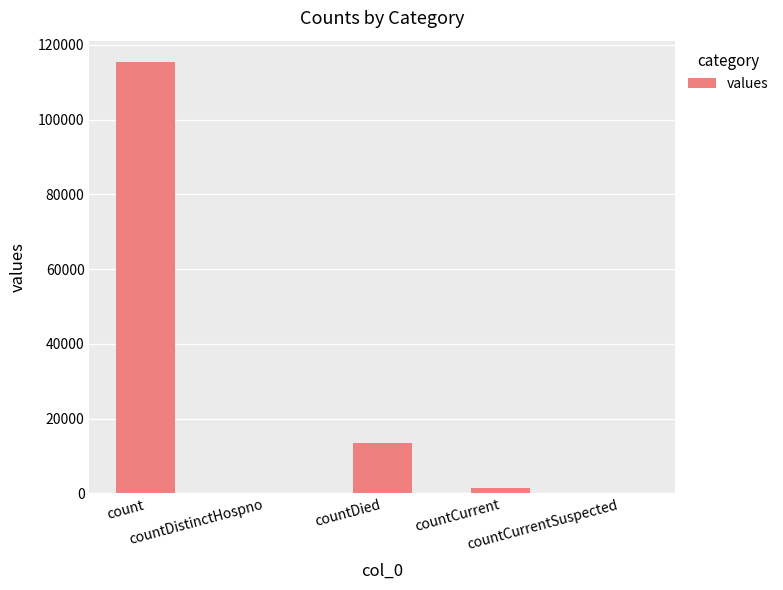

What is the maximum value shown in the chart?

115379